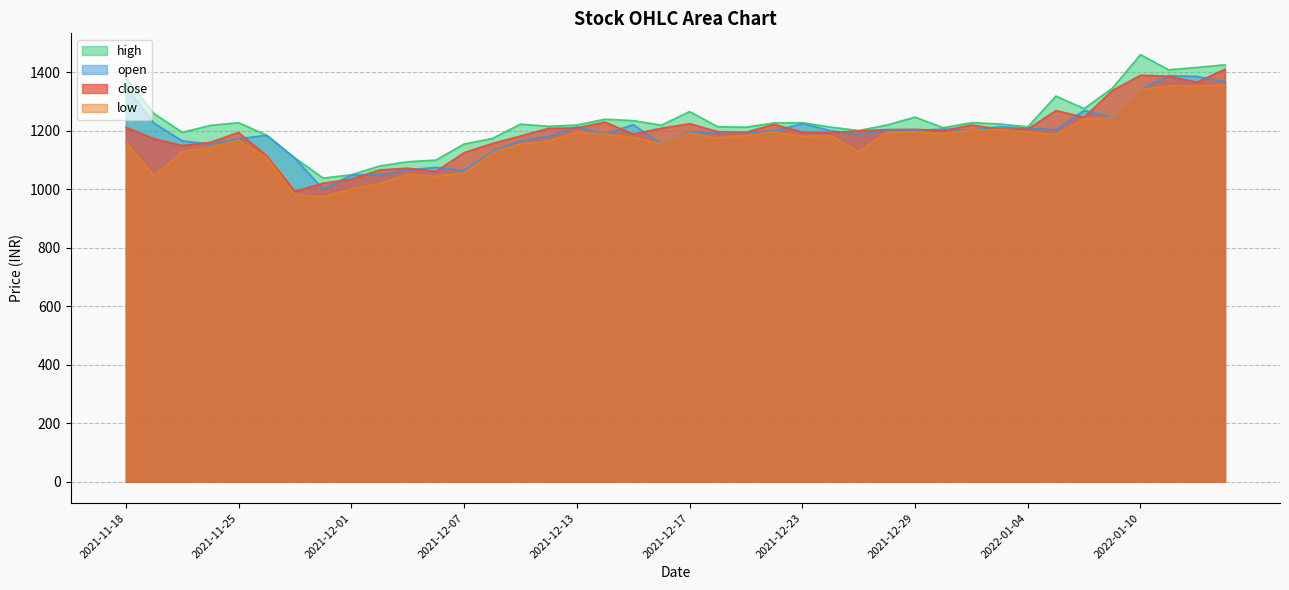

True or false: high and low intersect in this chart.

False